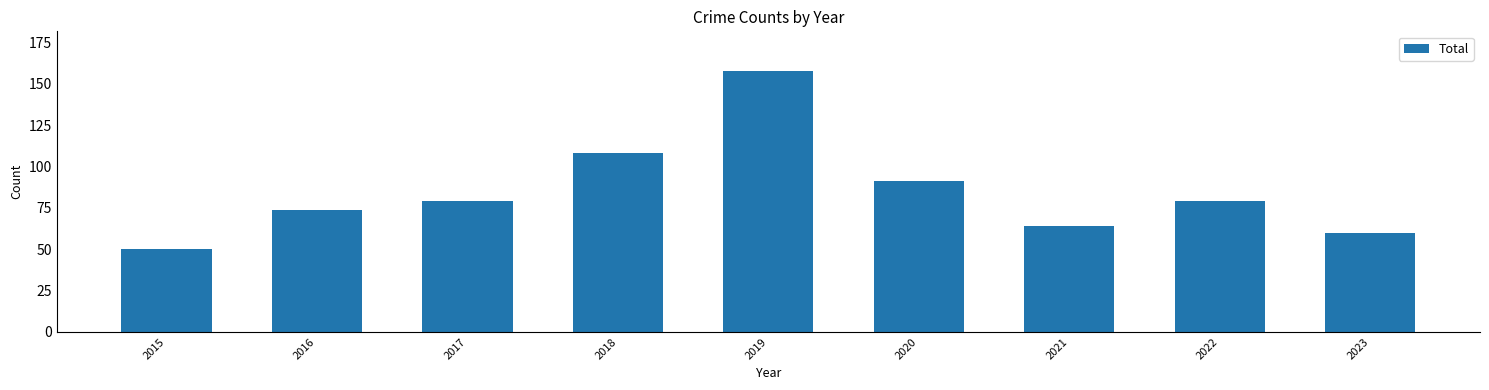

The value at 2020 is 91. True or false?

True